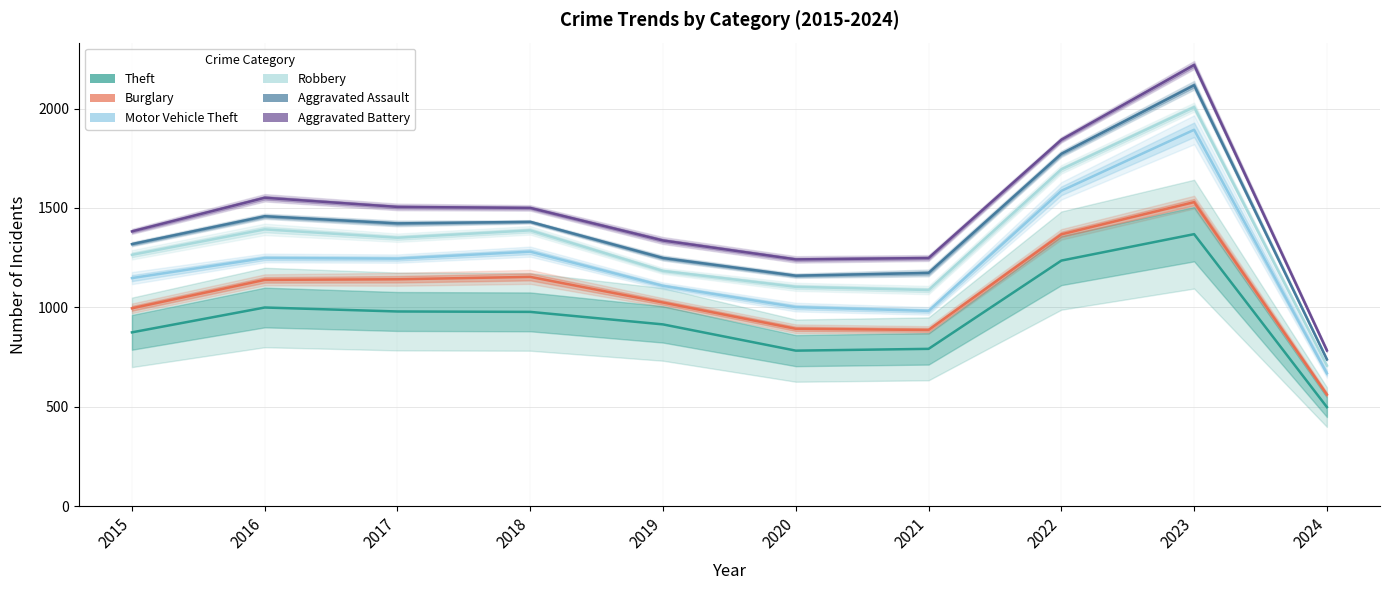

What are all the series names shown in the legend?

Theft, Burglary, Motor Vehicle Theft, Robbery, Aggravated Assault, Aggravated Battery